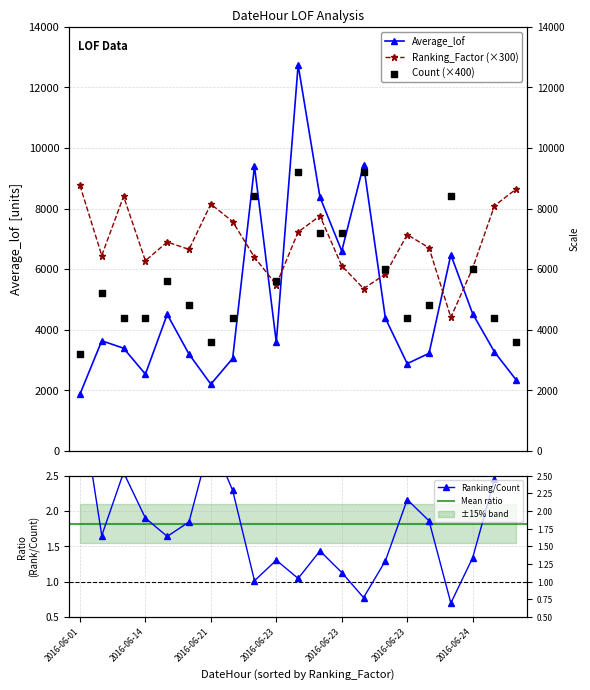

Which series has the widest spread of Y values?

Average_lof